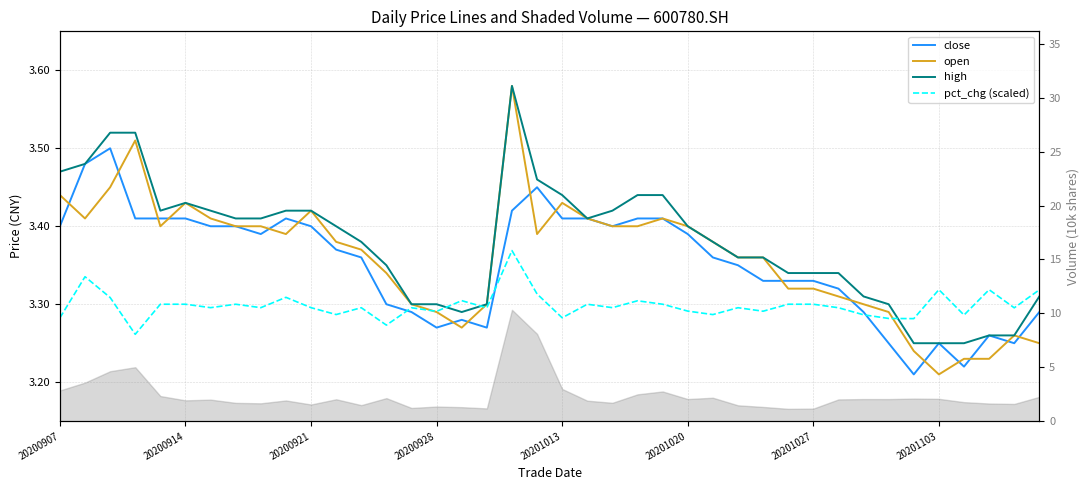

How many categories are shown in the chart?

40